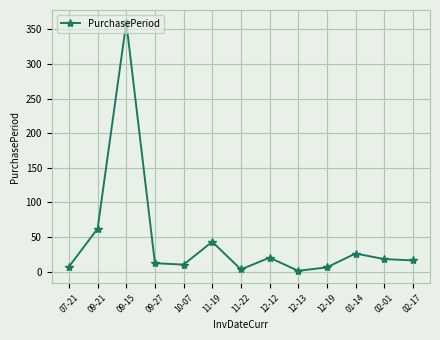

What is the difference between the values at 12-19 and 09-21?

56